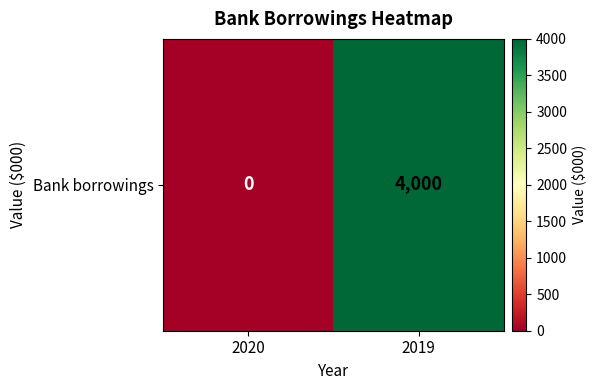

Between 2020 and 2019, which is larger?

2019